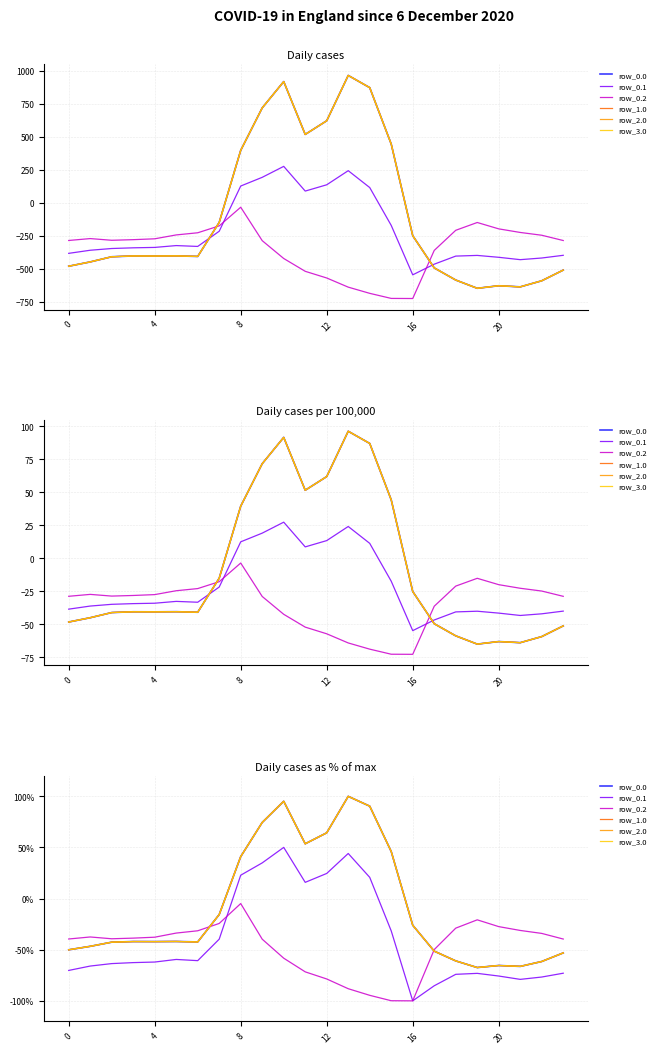

How many times do row_2.0 and row_0.2 cross each other?

2